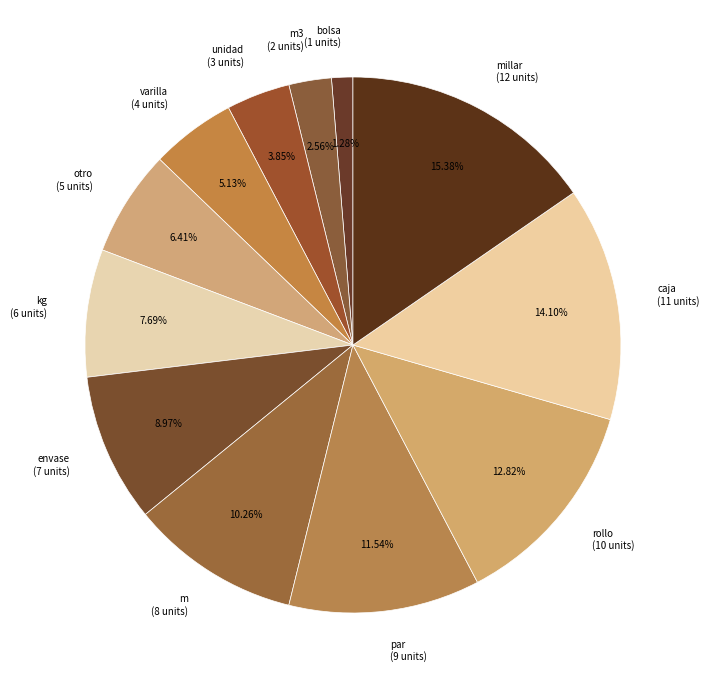

Do rollo (10 units) and m3 (2 units) together represent more than half of the pie?

No